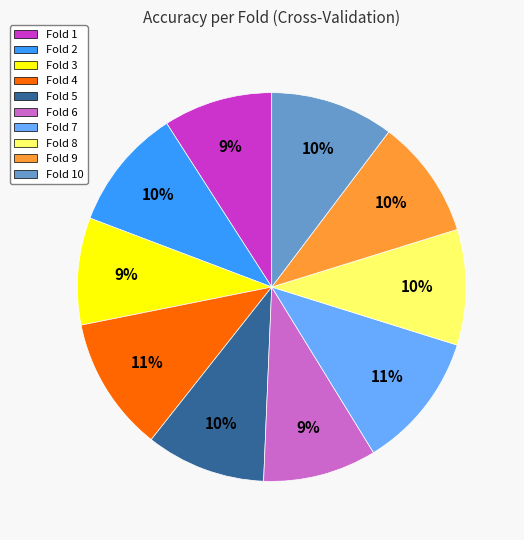

To the nearest percent, what portion does Fold 8 represent?

10%